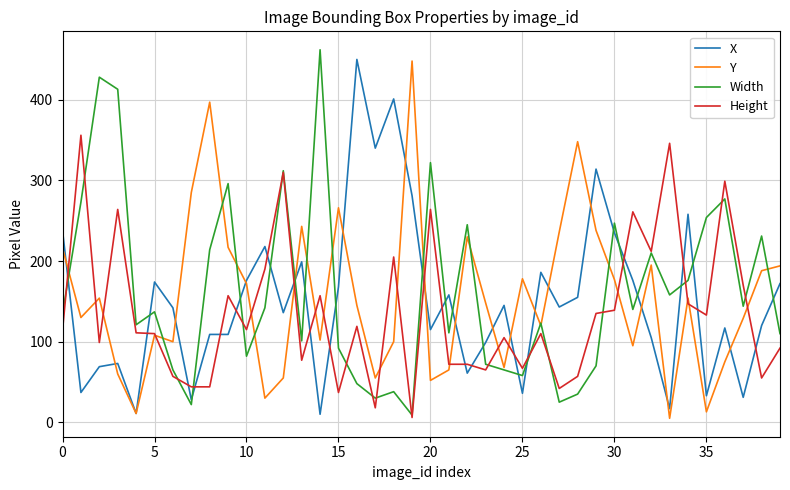

How many values in the X series are below 143?

20